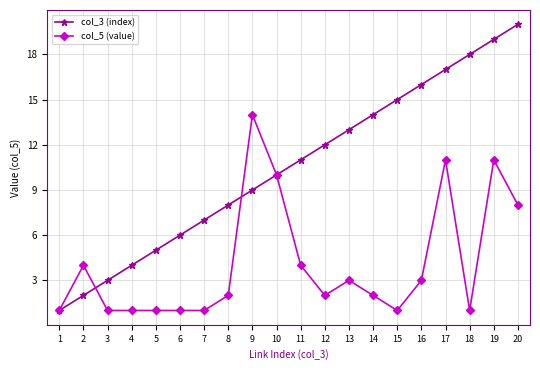

True or false: col_3 (index) has more than 2 points higher than both neighbors.

False